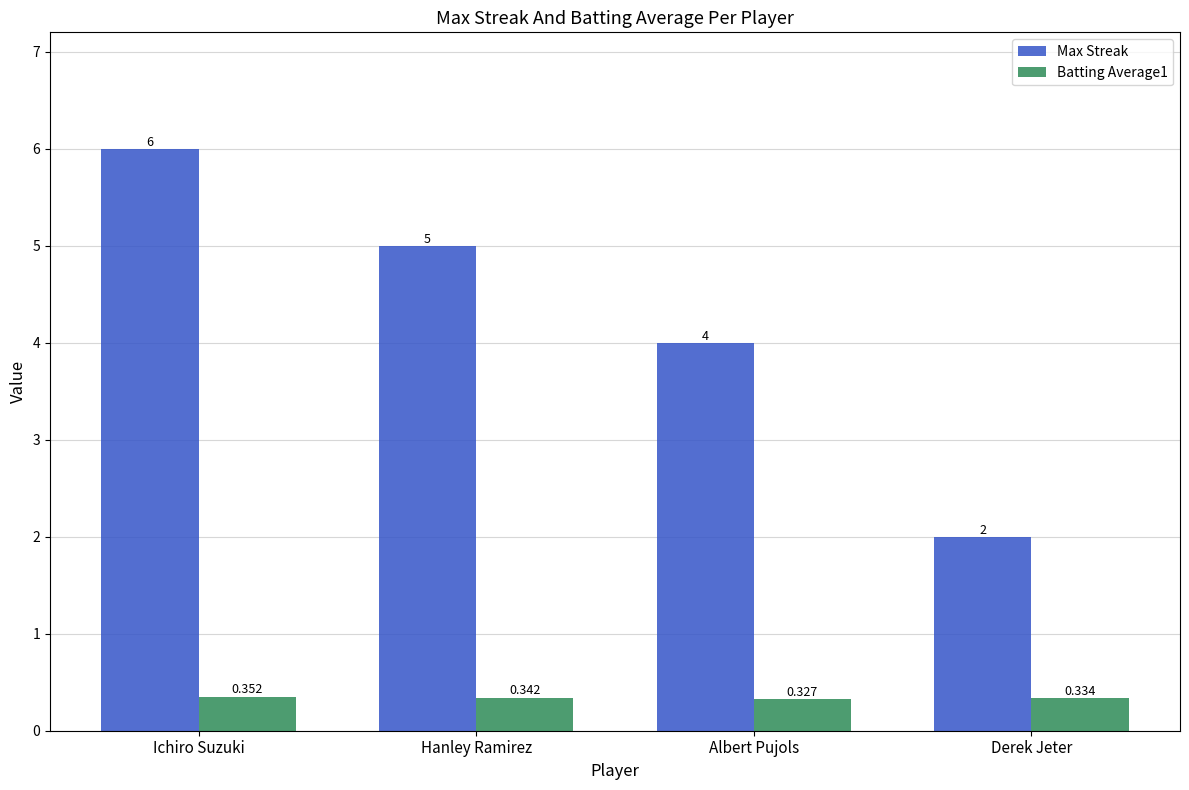

At which category is the sum across all series the highest?

Ichiro Suzuki